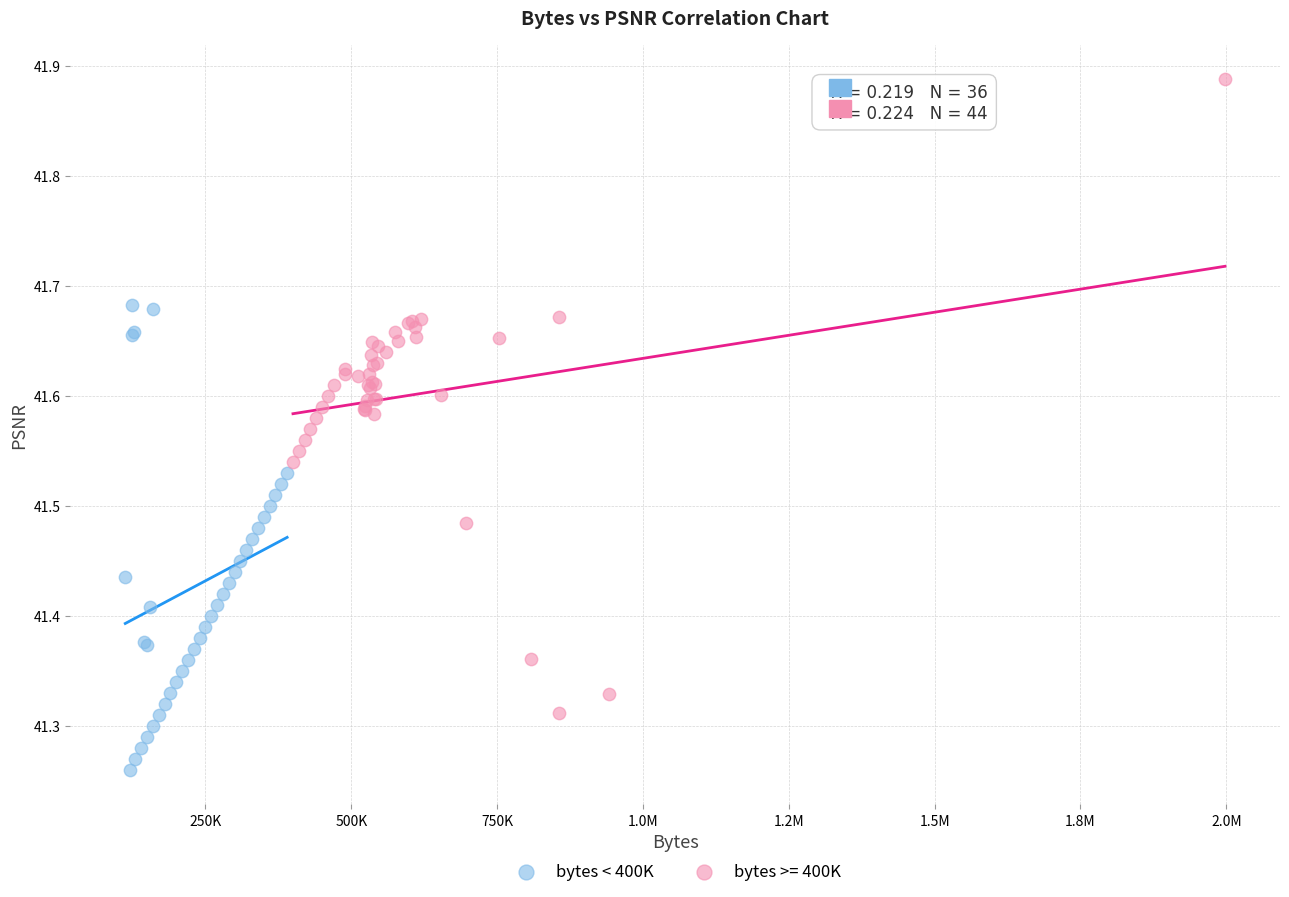

Which series contains the highest Y value?

bytes >= 400K